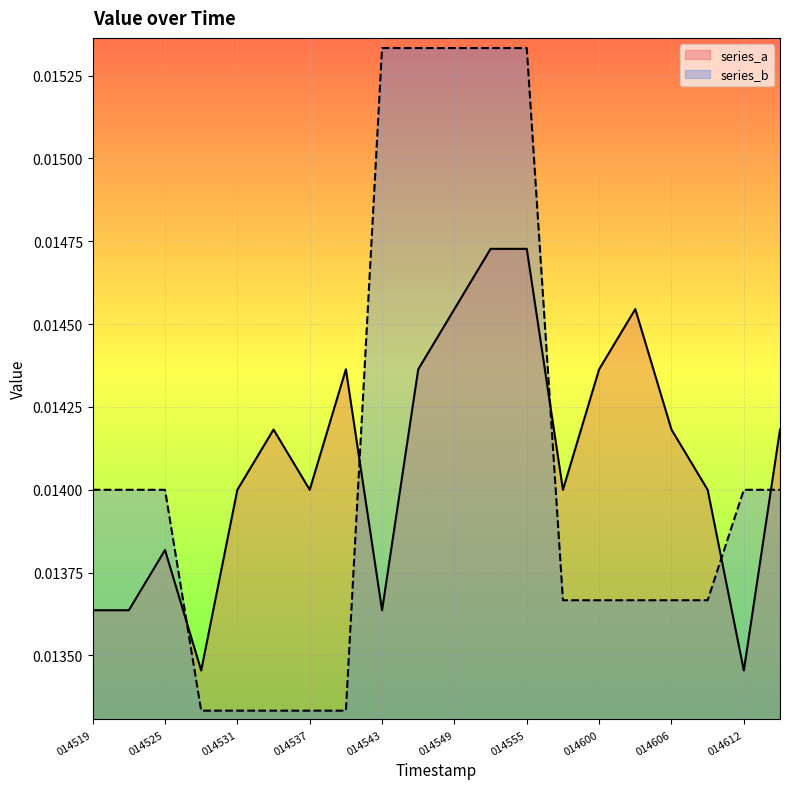

Which series ends up on top after the final intersection of series_b and series_a?

series_a